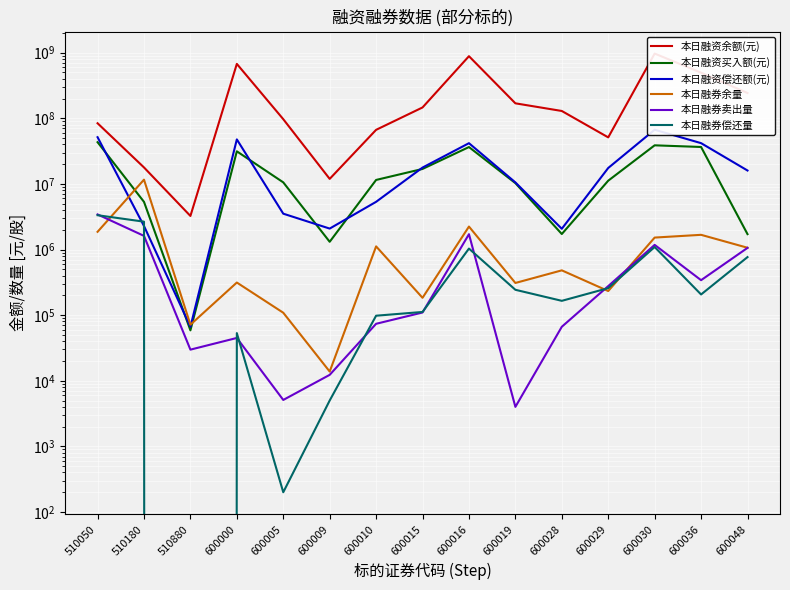

What is the approximate value of 本日融券卖出量 at 600029, to the nearest 10?

277000